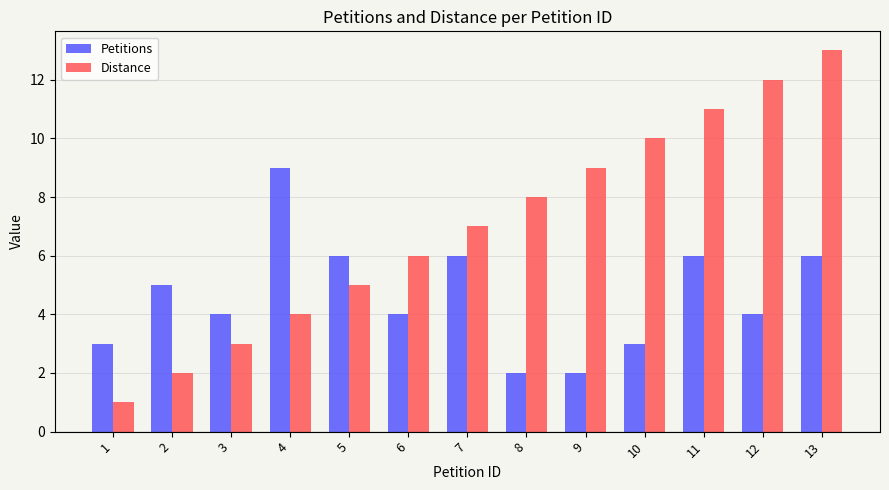

What is the value of the Distance bar at the 5th from the left?

5